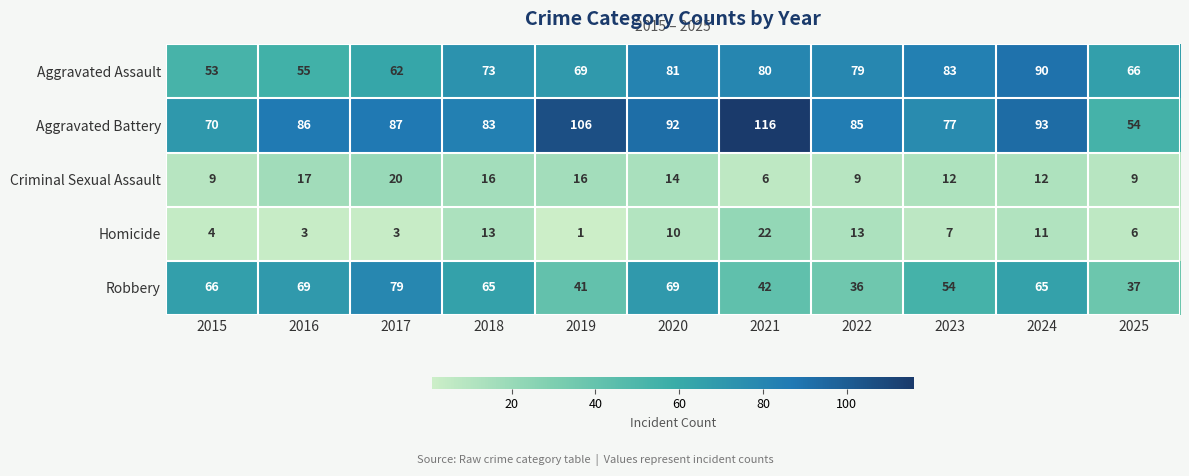

Which category has the highest value in the Robbery series?

2017